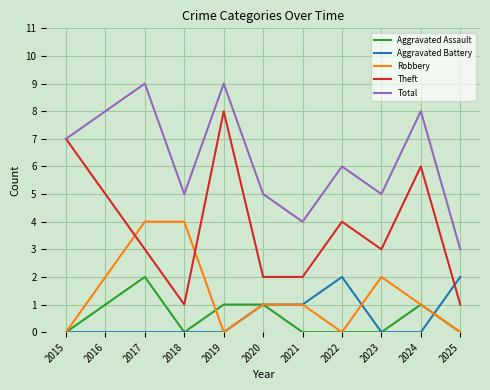

What is the difference between the highest and lowest values at 2020?

4